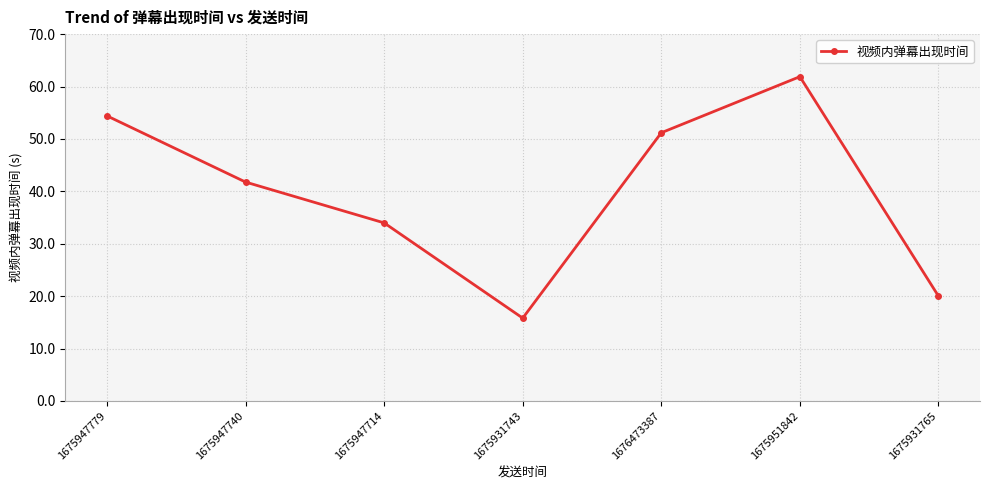

What is the sum of all values?

279.0